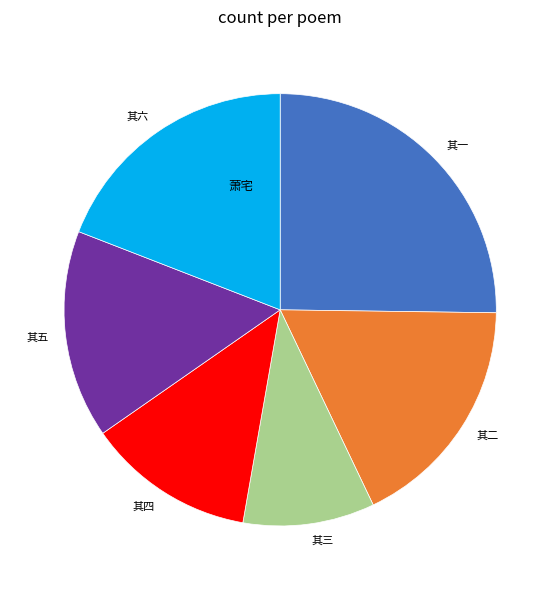

Does any single category account for the majority?

No